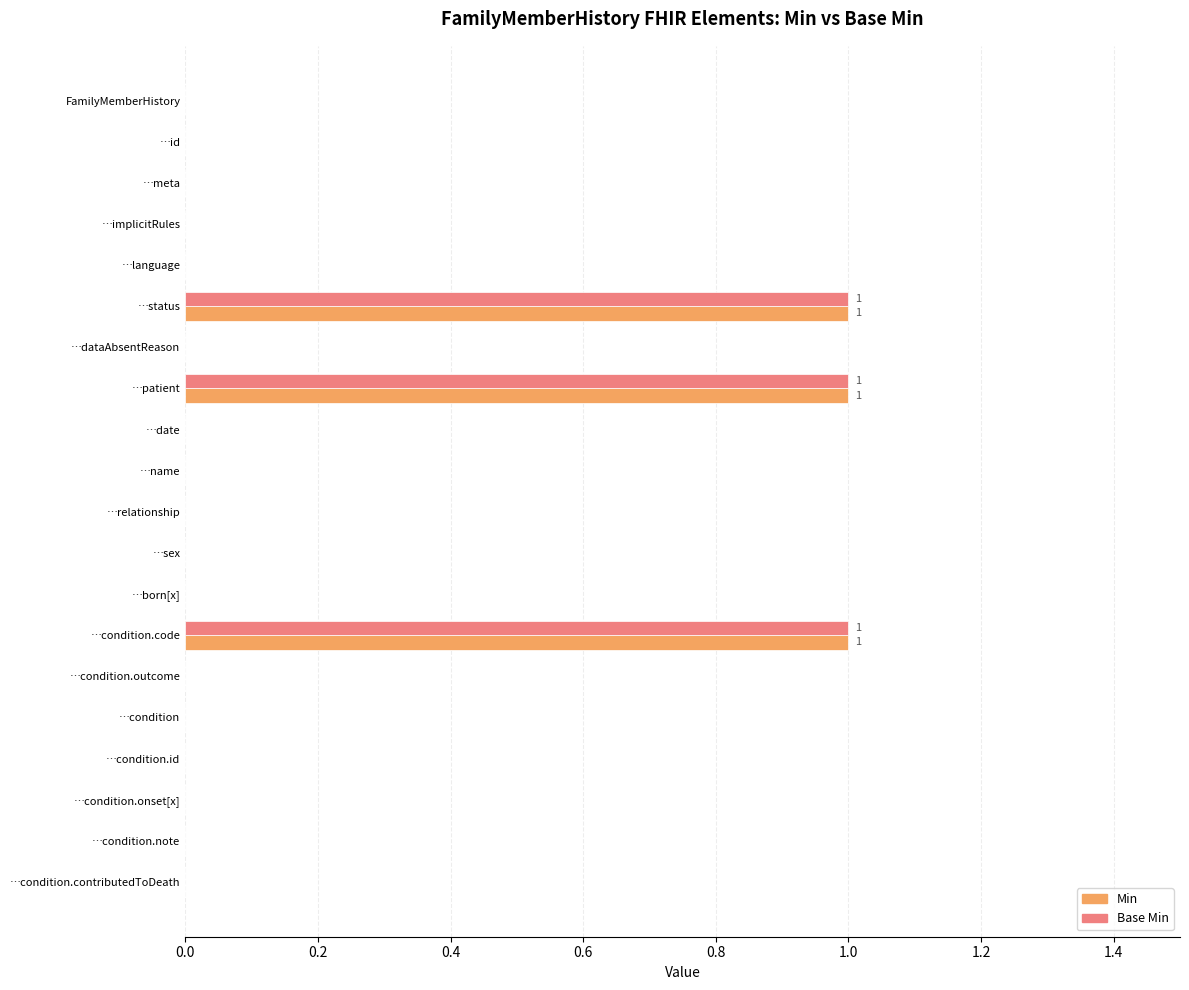

What are all the series names shown in the legend?

Min, Base Min